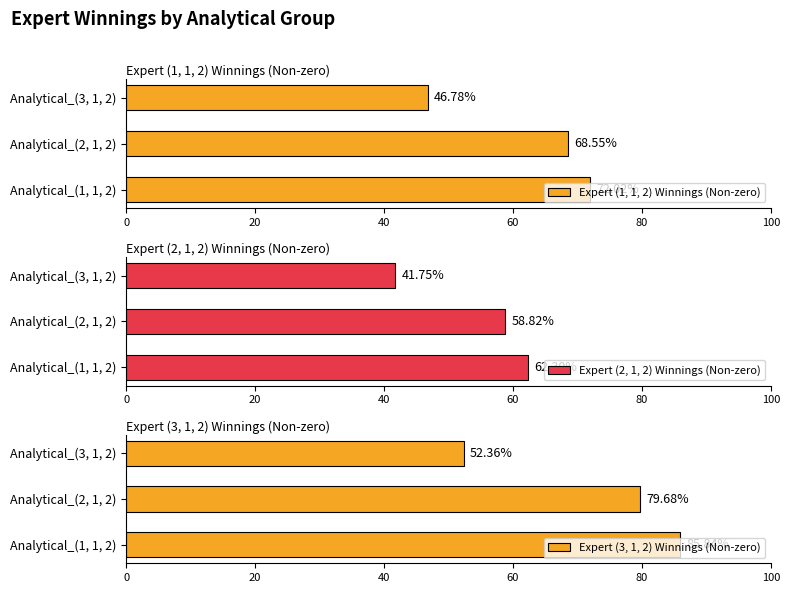

What value does the Expert (2, 1, 2) Winnings (Non-zero) series have at Analytical_(3, 1, 2)?

41.8